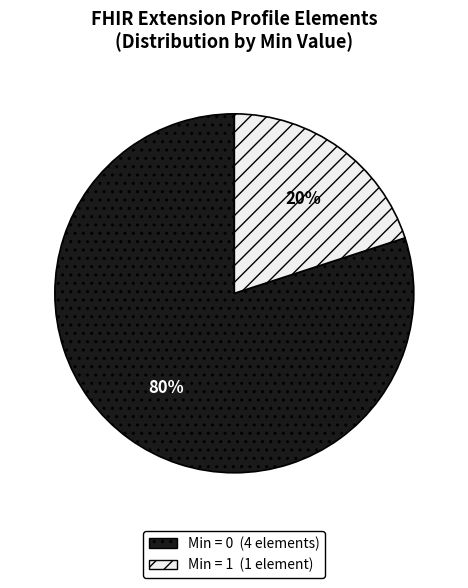

How many segments does this pie chart have?

2